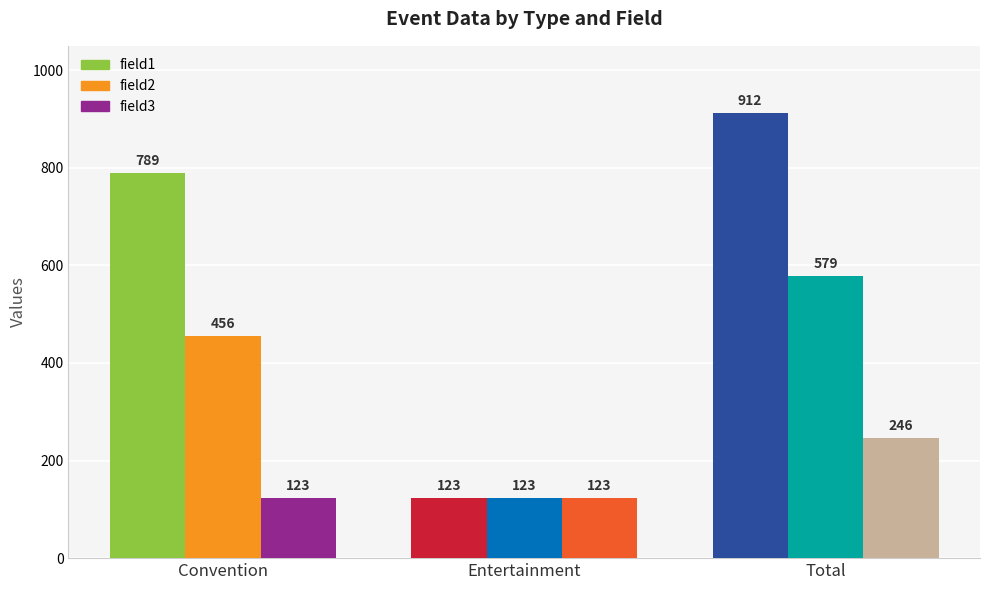

What is the label of the 1st bar from the left?

Convention